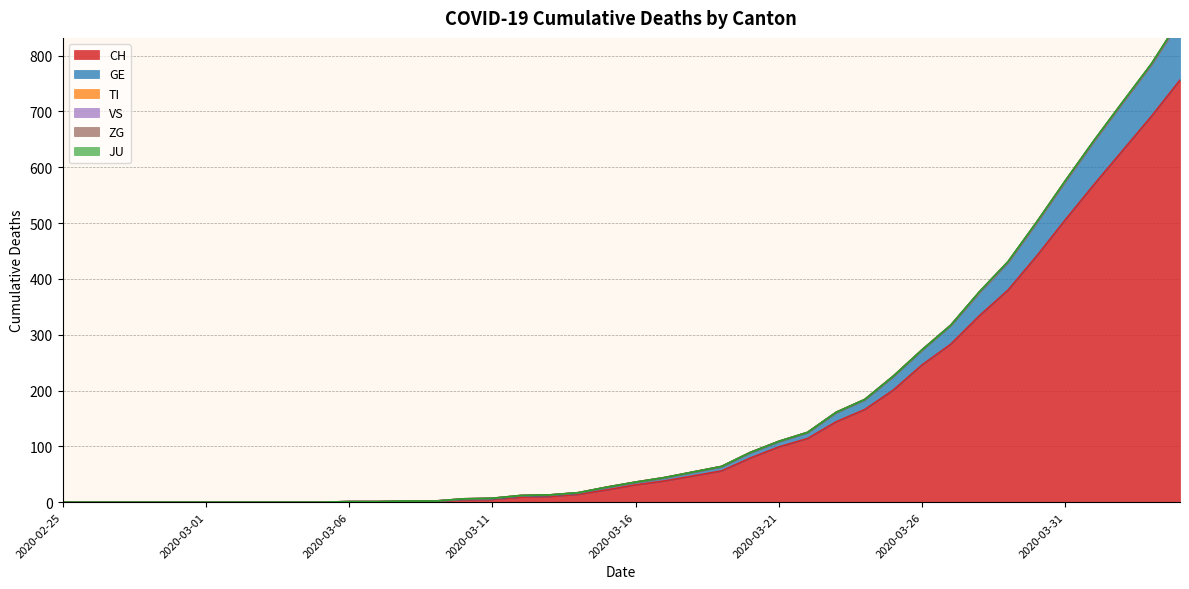

At which label is CH closest to 378?

2020-03-29